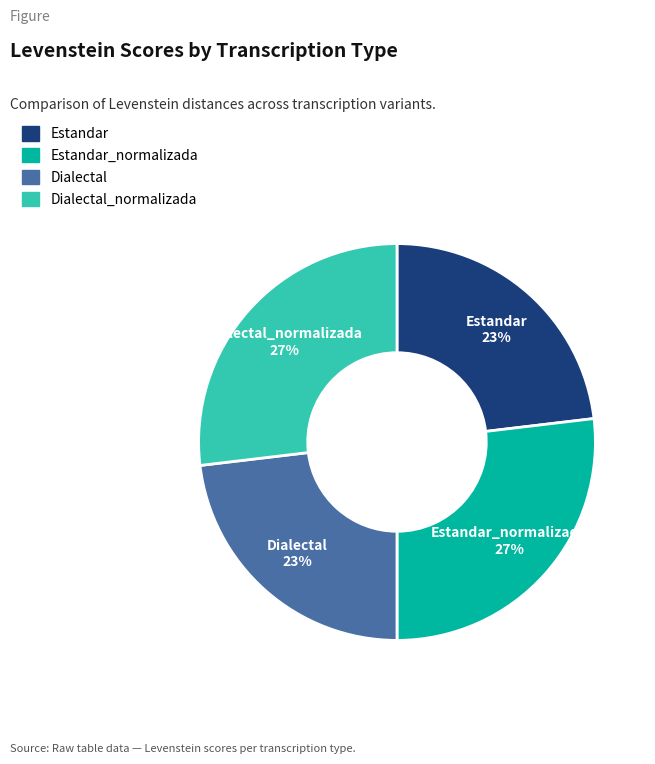

Approximately how many times larger is the value at Estandar compared to Dialectal?

1.0